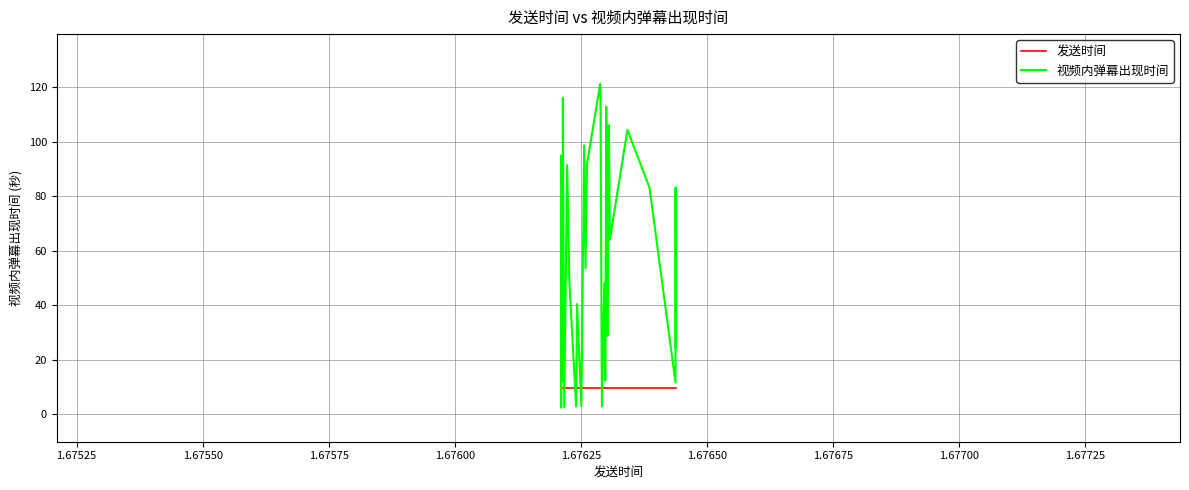

What is the greatest value displayed?

121.2